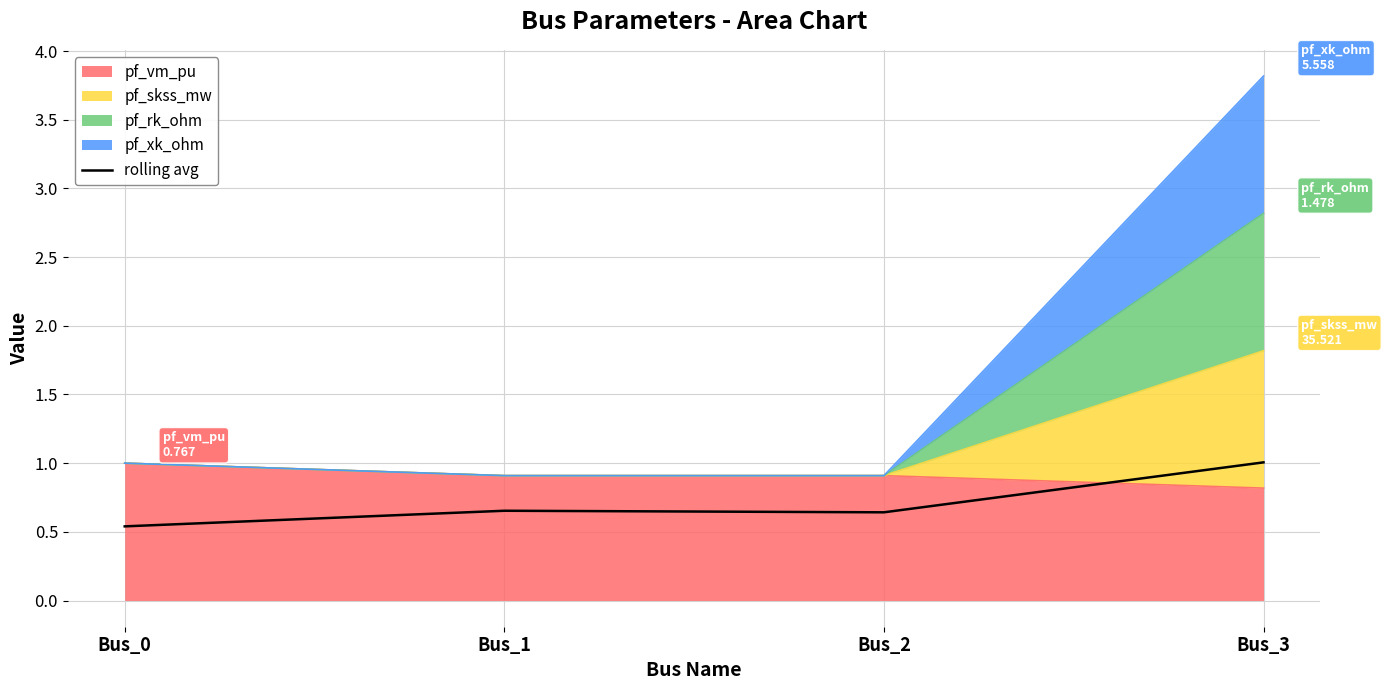

The value at Bus_0 is 0.2. True or false?

False